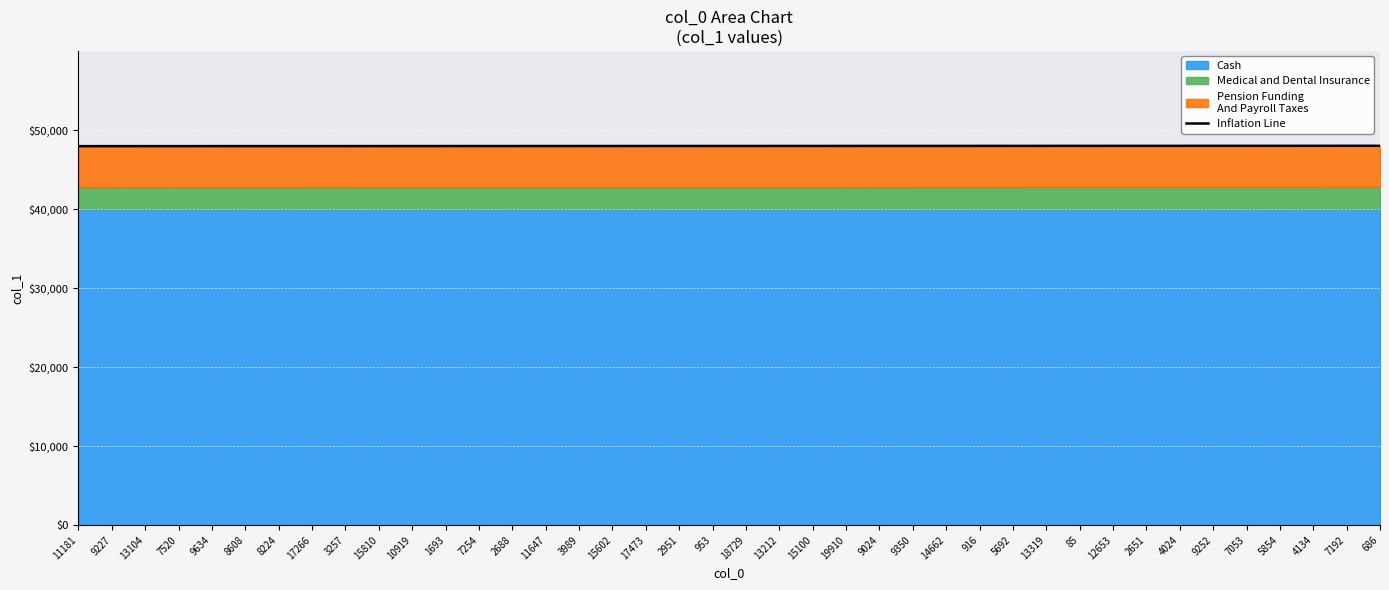

What is the difference between the maximum and minimum values?

46.8